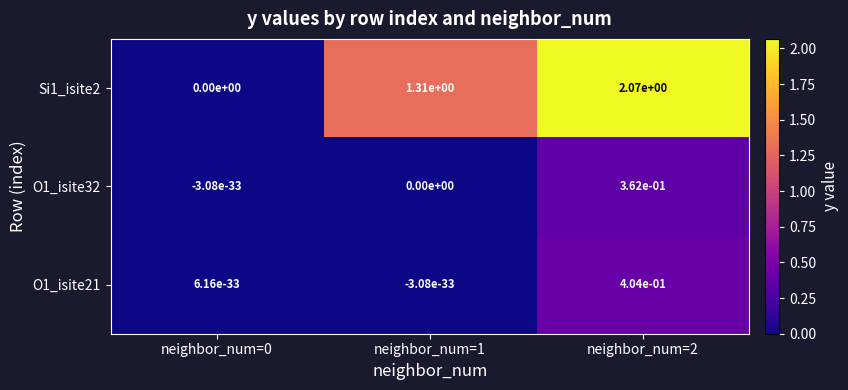

How many data points in O1_isite32 are above 0?

1